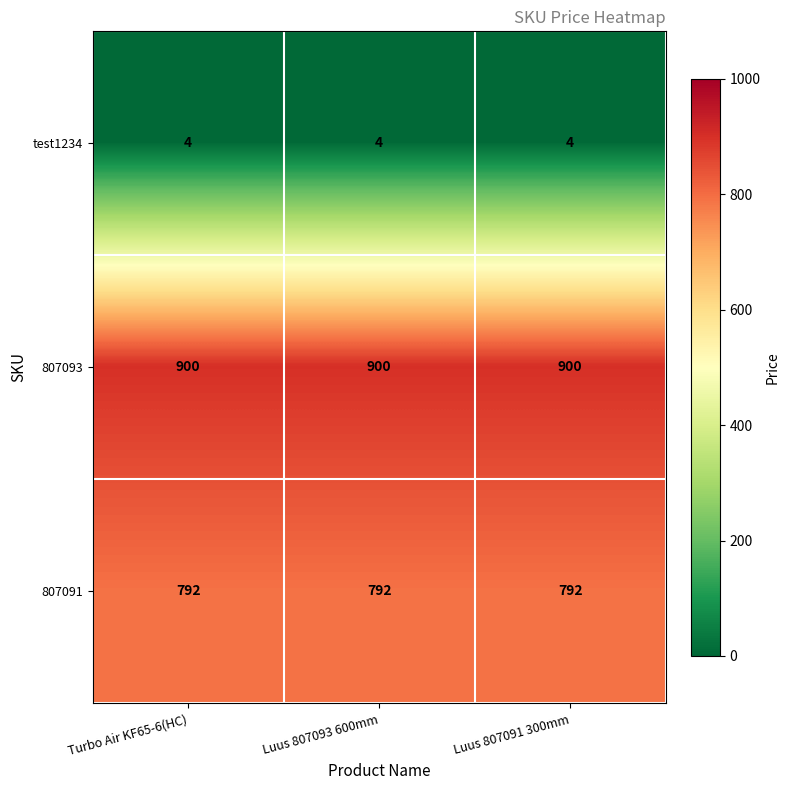

Read the 807091 value at Luus 807093 600mm.

792